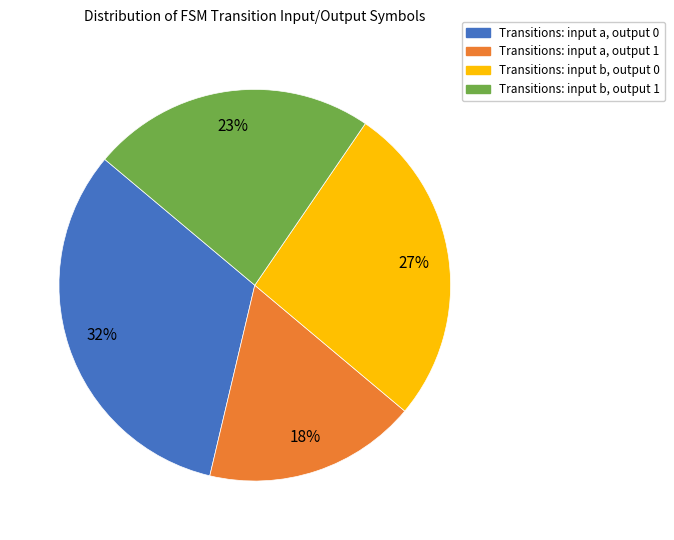

What is the largest slice in the pie chart?

Transitions: input a, output 0